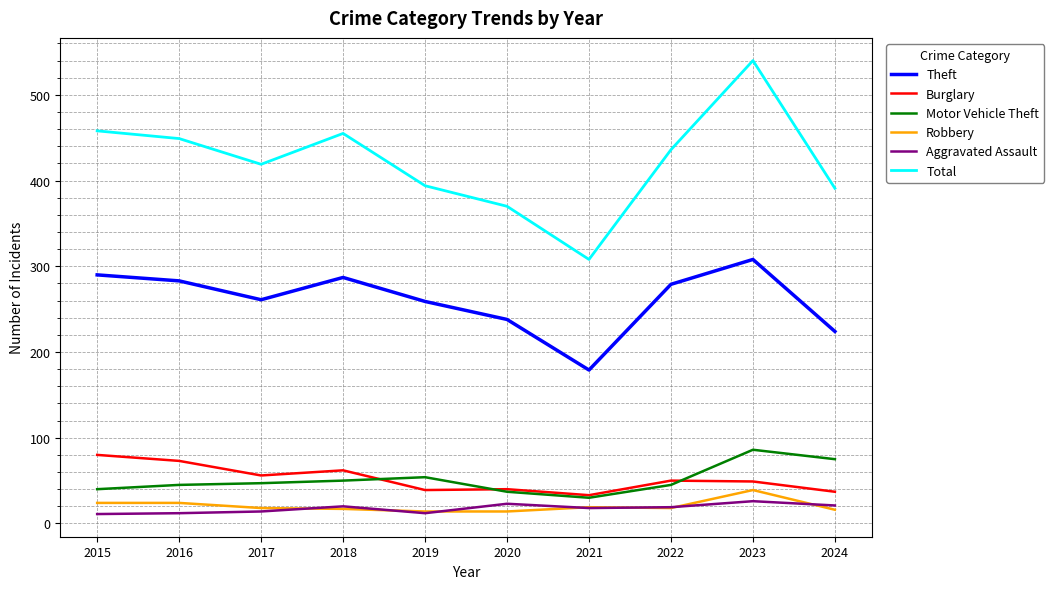

Is the value of Theft at 2015 greater than the value of Robbery at 2024?

Yes